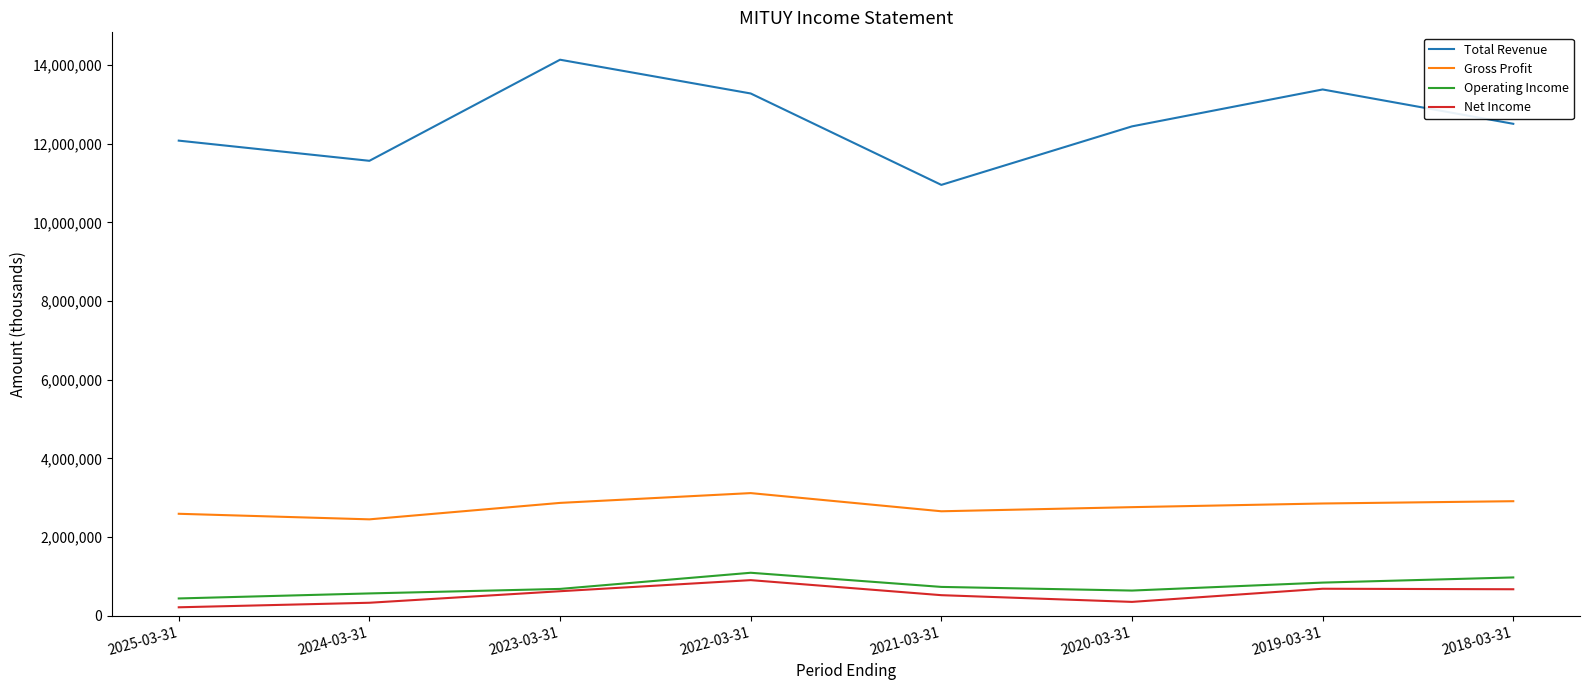

How many series are shown in this chart?

4